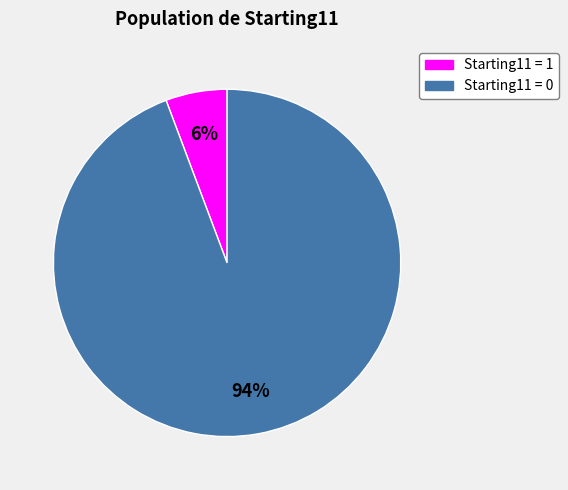

Is there any slice that represents more than half of the pie?

Yes